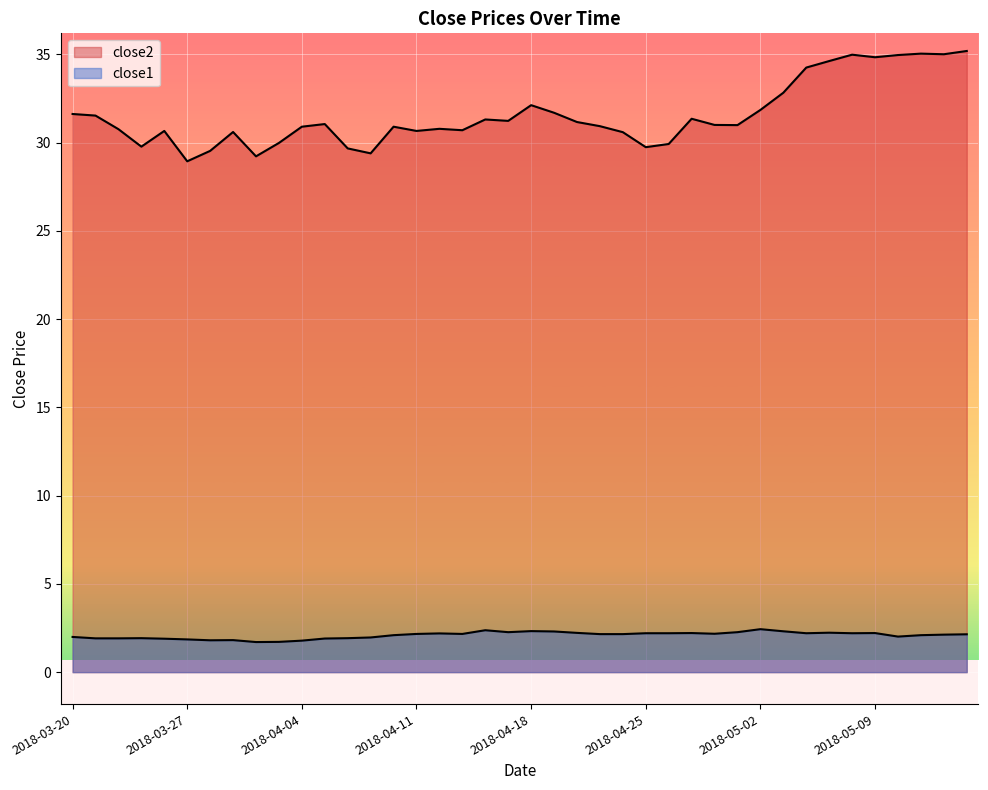

True or false: close1 has a value of 1.2 at 2018-03-23.

False